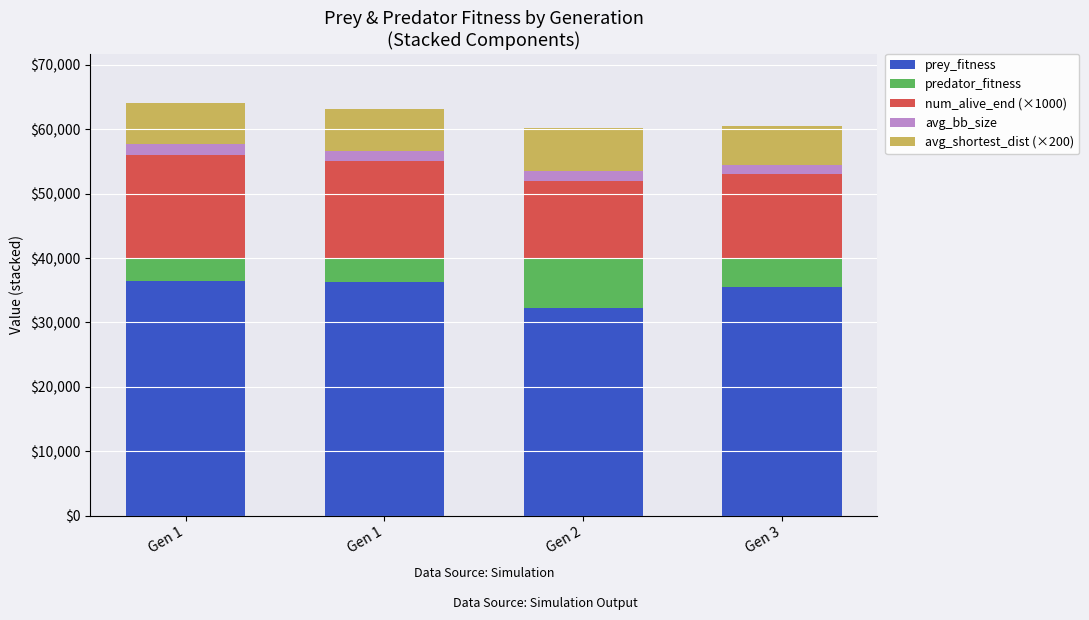

What is the total value across all series at Gen 1?

63998.6